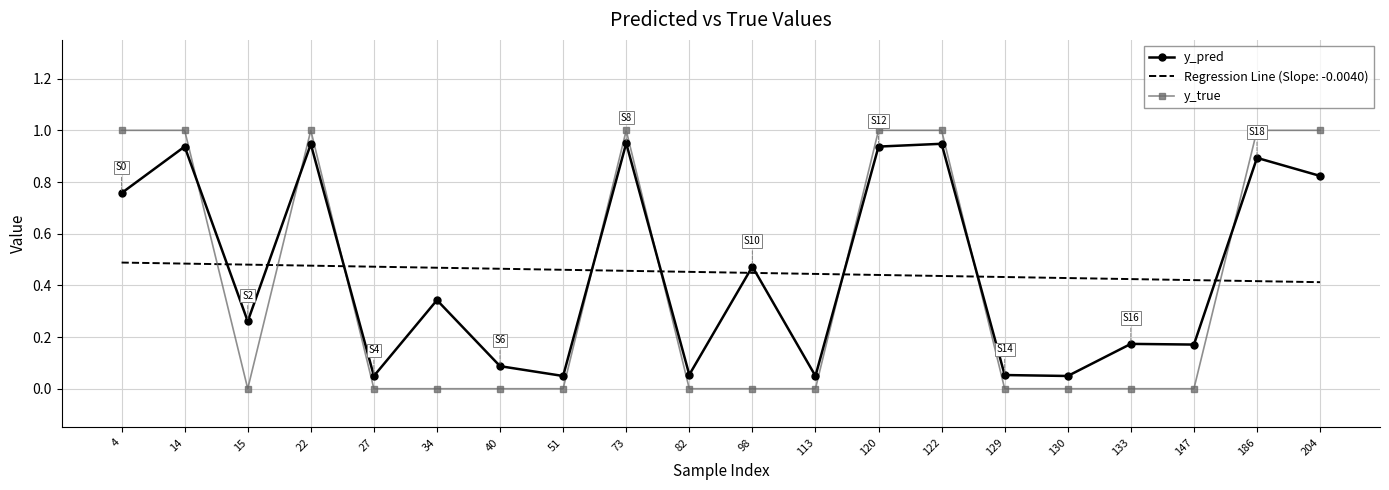

What is the total value across all series at 147?

0.6